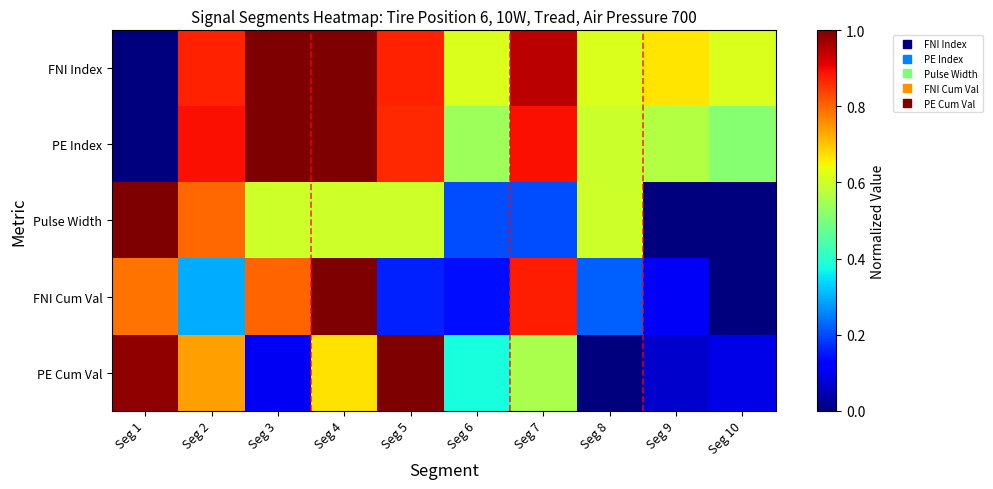

Count the number of categories in the chart.

10